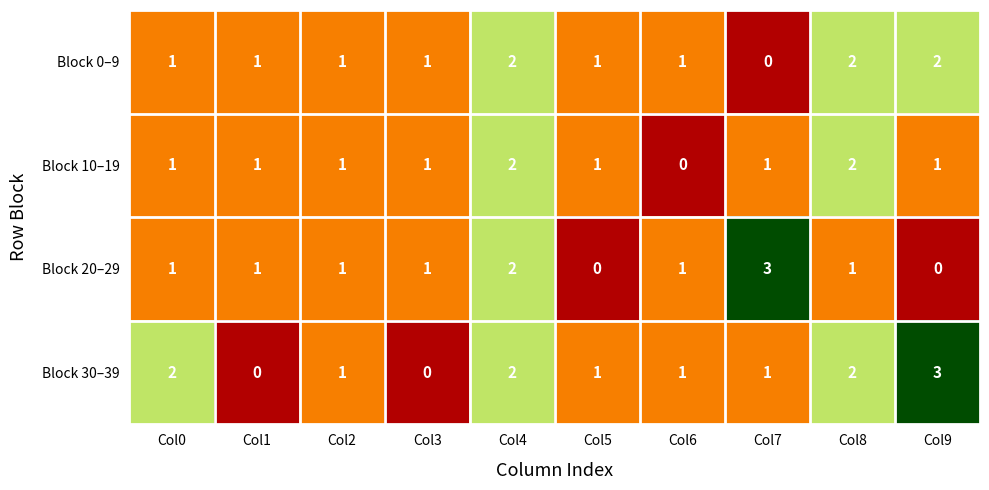

True or false: Block 30–39 has a value of 2 at Col0.

True